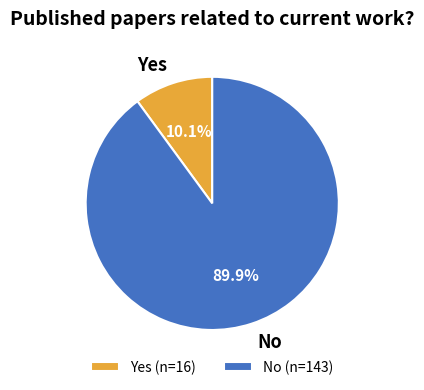

To the nearest percent, what portion does No represent?

90%